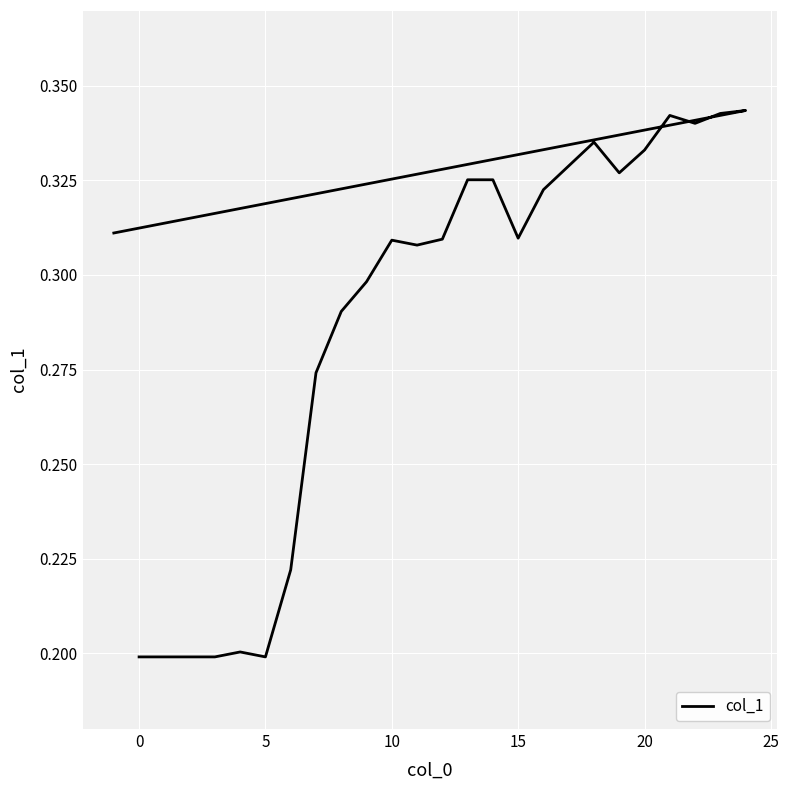

How many distinct data groups are displayed?

1